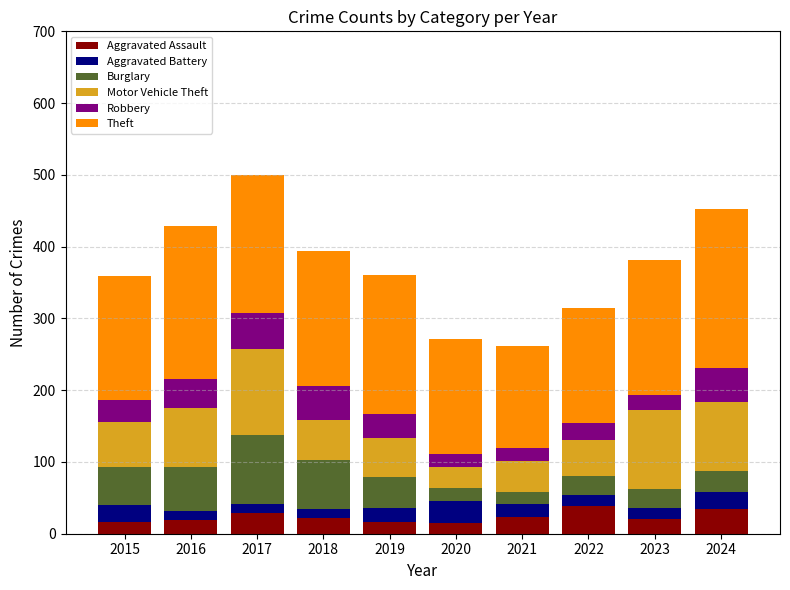

What is the total value across all series at 2017?

500